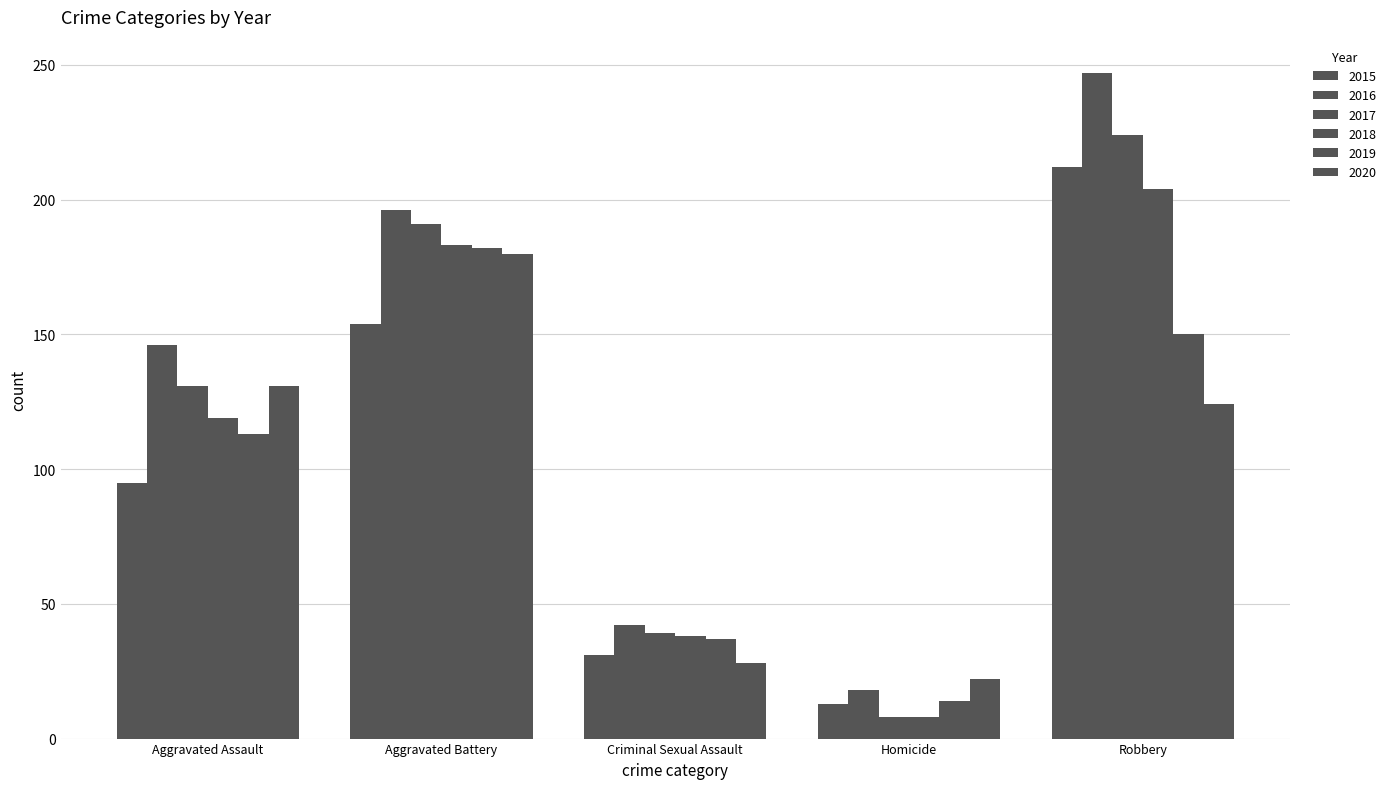

How many groups of bars are there?

5